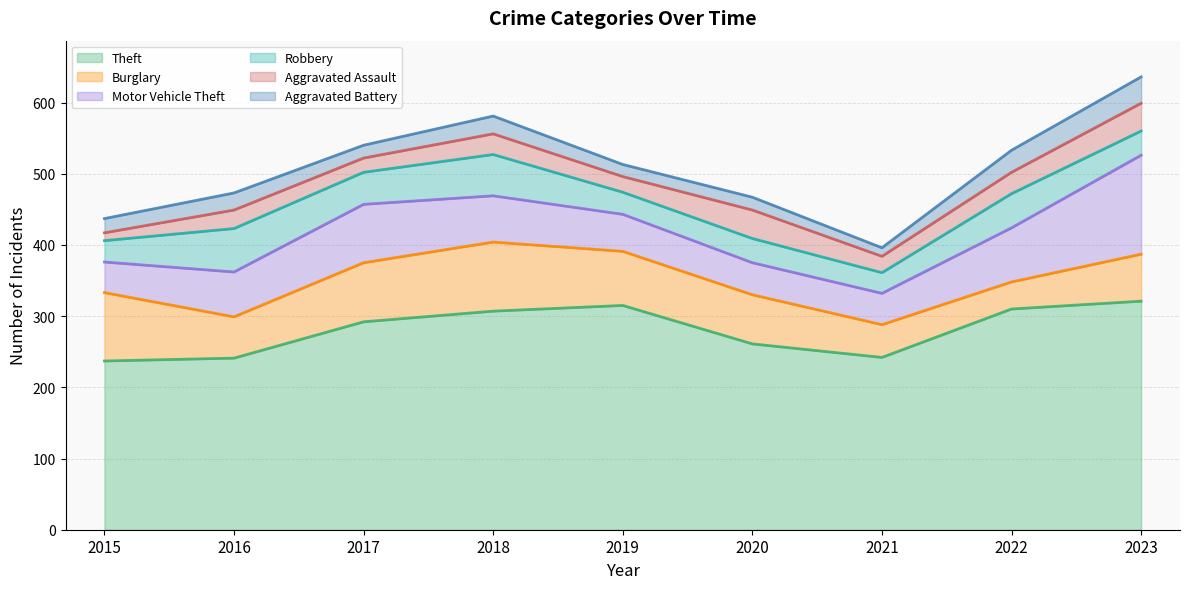

Rank the categories by Aggravated Assault value from highest to lowest.

2020, 2023, 2022, 2018, 2016, 2021, 2019, 2017, 2015